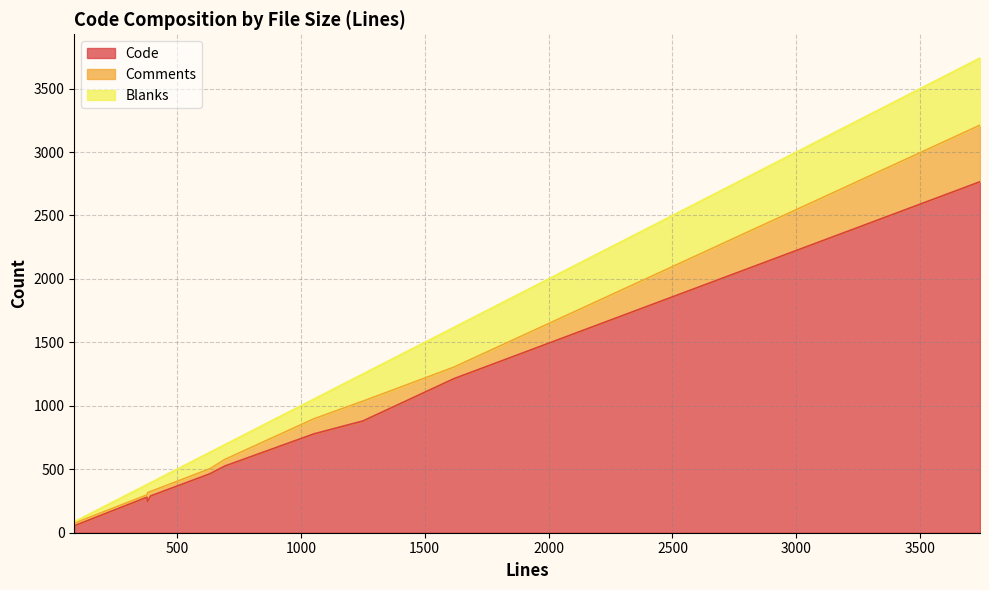

At which label does Blanks reach its peak?

3741